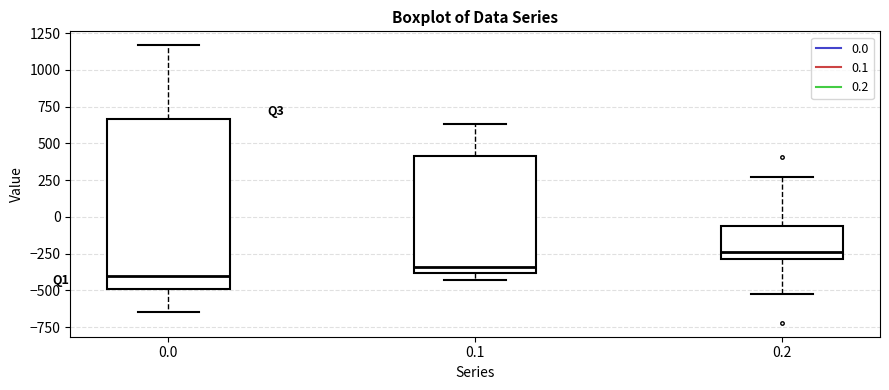

Reading left to right, transcribe this box plot: for each box, give where its median line is, the range the box spans, and where its two whiskers end, as read against the y-axis. The values are not printed on the chart, so give them approximately, as read against the axis.

0.0: median -400, box -500 to 650, whiskers -650 to 1150
0.1: median -350, box -400 to 400, whiskers -450 to 650
0.2: median -250, box -300 to -50, whiskers -500 to 250